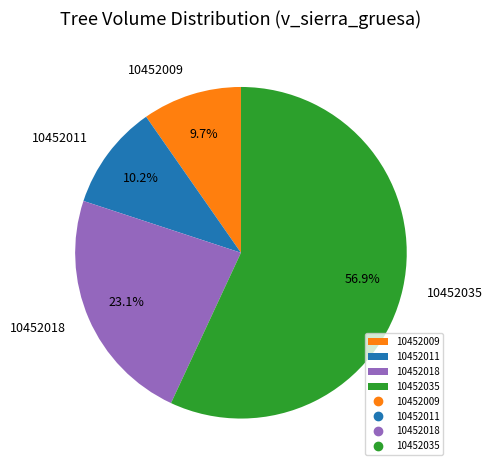

Does any single category account for the majority?

Yes